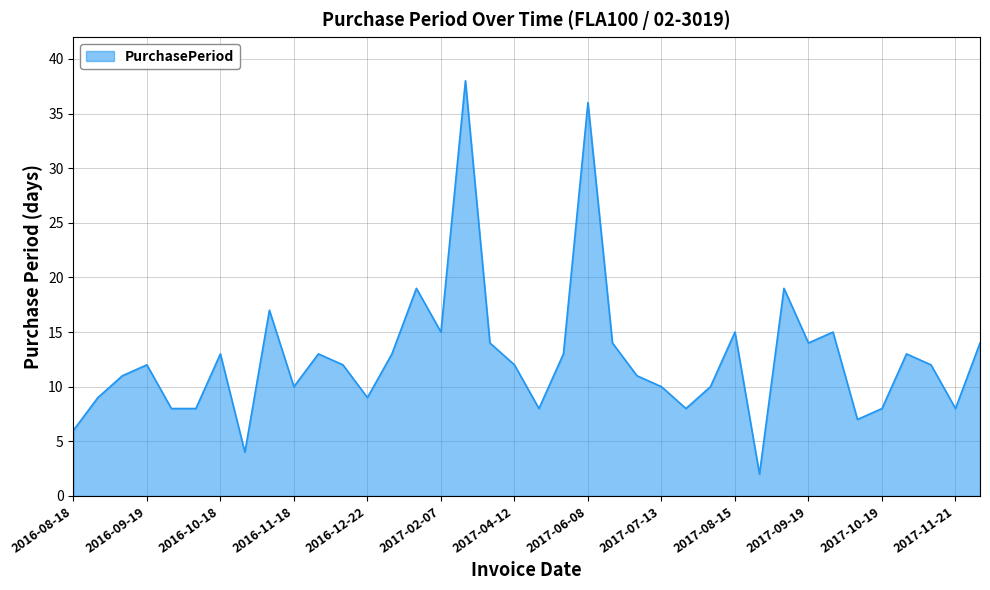

What is the difference between the maximum and minimum values?

36